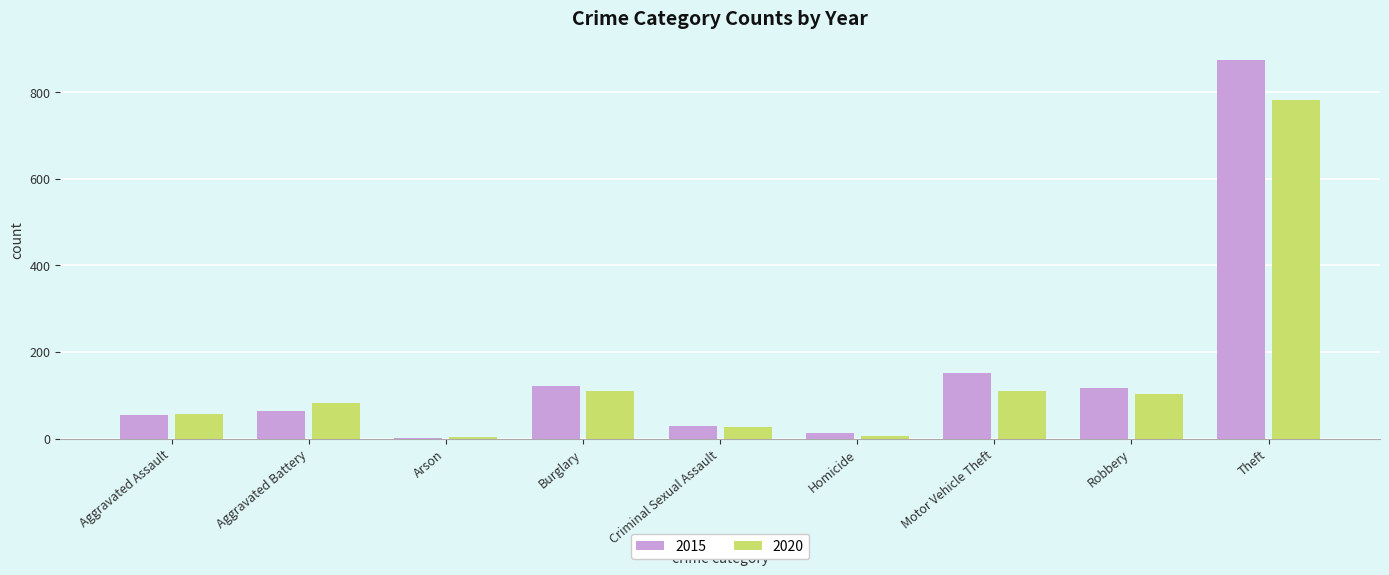

What is the greatest value displayed?

874